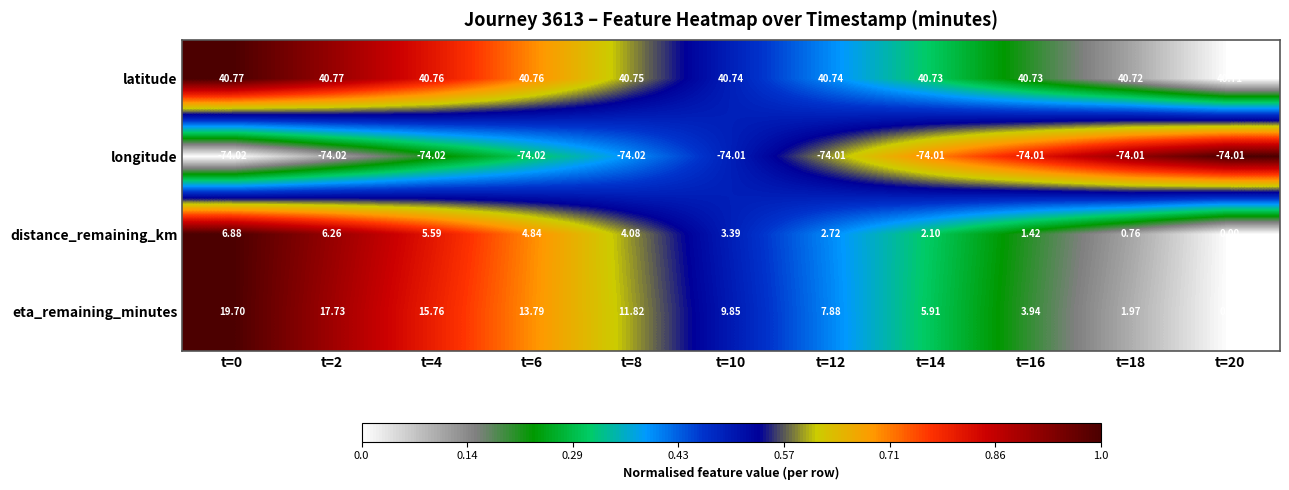

Rank the series by their maximum value, from lowest to highest.

longitude, distance_remaining_km, eta_remaining_minutes, latitude